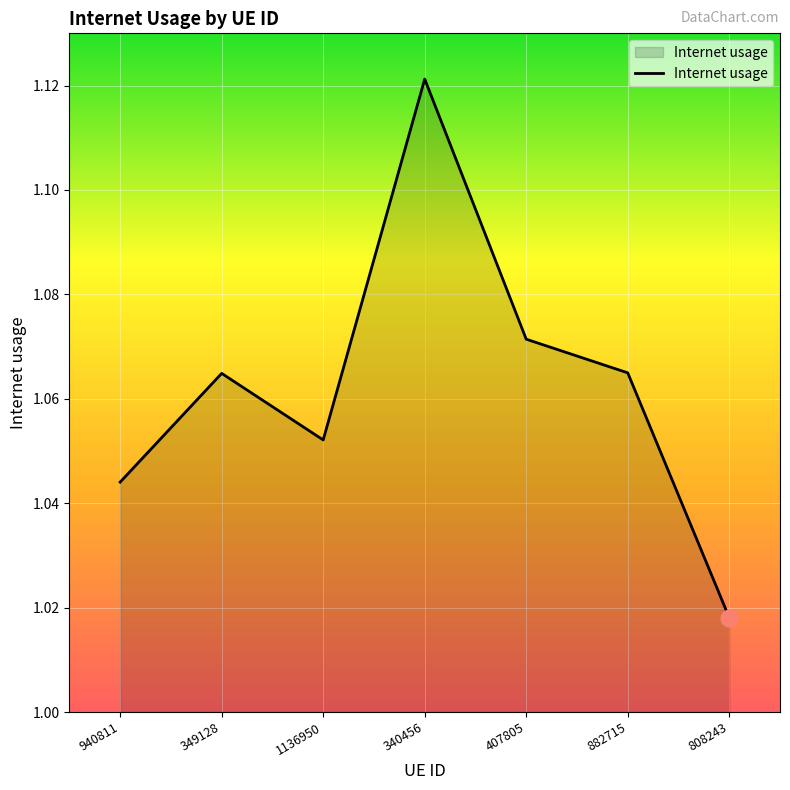

Which category has the lowest value across all series?

808243